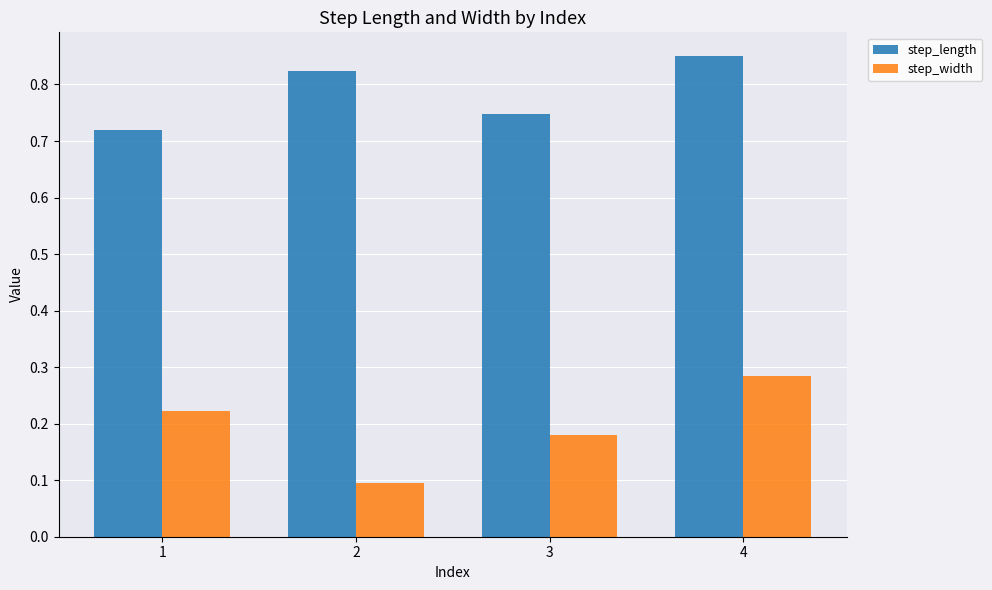

The value of step_width at 1 is 0.1. True or false?

False